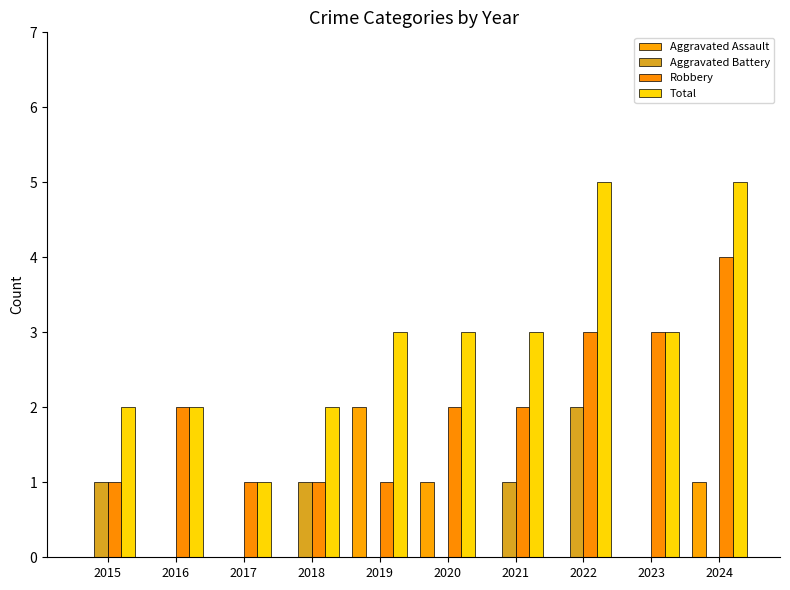

How many data points does each series have?

10